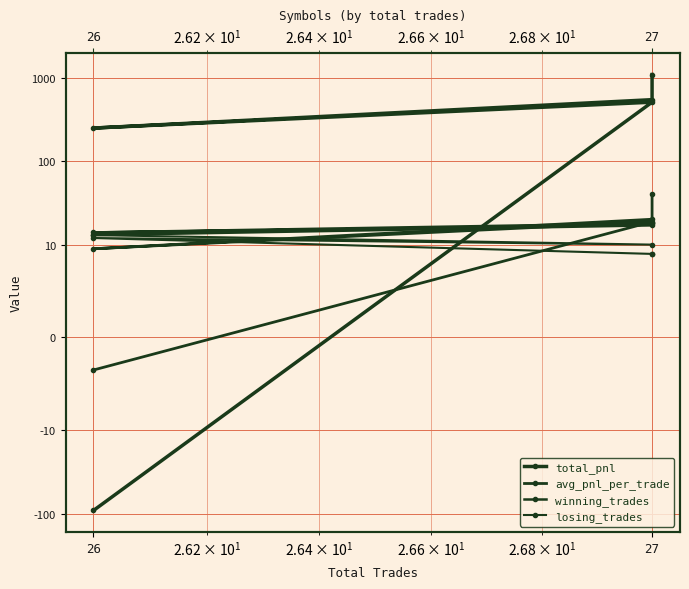

What are all the series names shown in the legend?

total_pnl, avg_pnl_per_trade, winning_trades, losing_trades